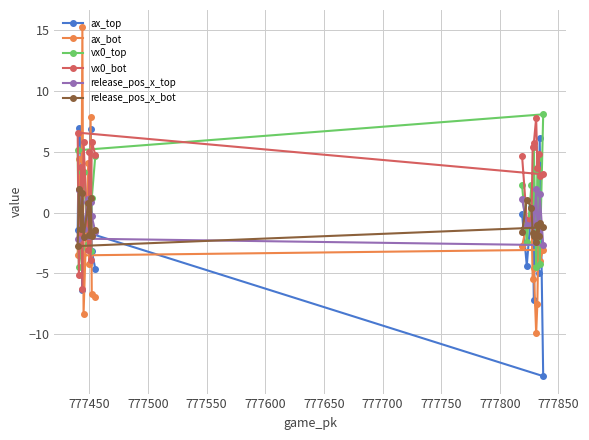

Reading left to right, transcribe all the data shown in this chart.

ax_top: -0.1	-4.4	0.5	0.4	-7.2	1.6	-4.4	-4.9	6.2	-13.4	-1.4	7.0	5.2	-6.4	-1.2	0.9	-0.1	6.9	-3.2	-4.6
ax_bot: -2.7	-1.0	-0.1	-5.5	-4.6	-9.9	-7.5	-1.6	-4.0	-3.1	-3.5	4.4	-3.5	15.2	-8.4	4.0	-4.2	7.8	-6.7	-7.0
vx0_top: 2.3	-2.4	2.3	0.0	5.4	-4.5	3.5	4.5	-4.2	8.1	5.1	-4.5	-2.9	3.3	3.3	-2.6	0.7	-3.1	1.2	4.6
vx0_bot: 4.6	-0.6	-0.6	5.4	5.7	7.8	3.6	4.8	3.0	3.1	6.6	-5.1	3.8	-6.3	5.8	-3.0	5.0	-3.9	5.8	4.7
release_pos_x_top: 1.1	-1.0	-1.0	0.4	-1.7	1.9	-0.9	-1.5	1.5	-2.7	-2.1	1.8	0.9	-1.1	-1.4	1.1	-0.4	0.9	-0.3	-1.6
release_pos_x_bot: -1.6	1.0	0.4	-1.7	-1.9	-2.4	-1.0	-1.9	-0.8	-1.2	-2.7	1.9	-1.4	1.6	-2.0	0.8	-1.9	1.2	-1.9	-1.4